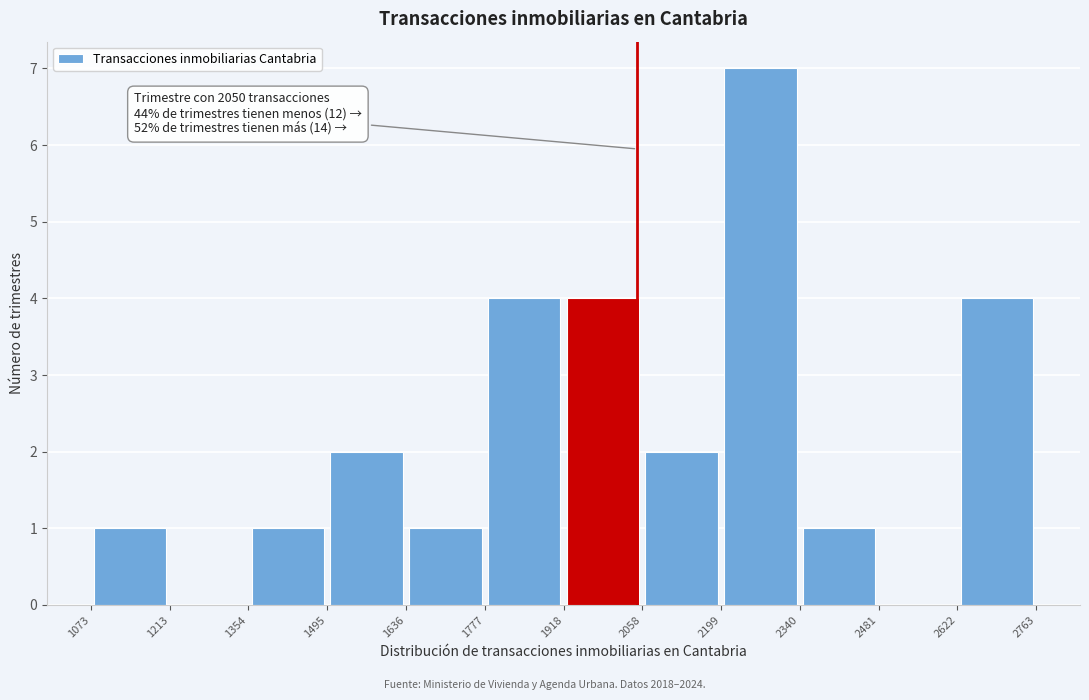

Over which range of the x-axis is the bar tallest?

2199 to 2340